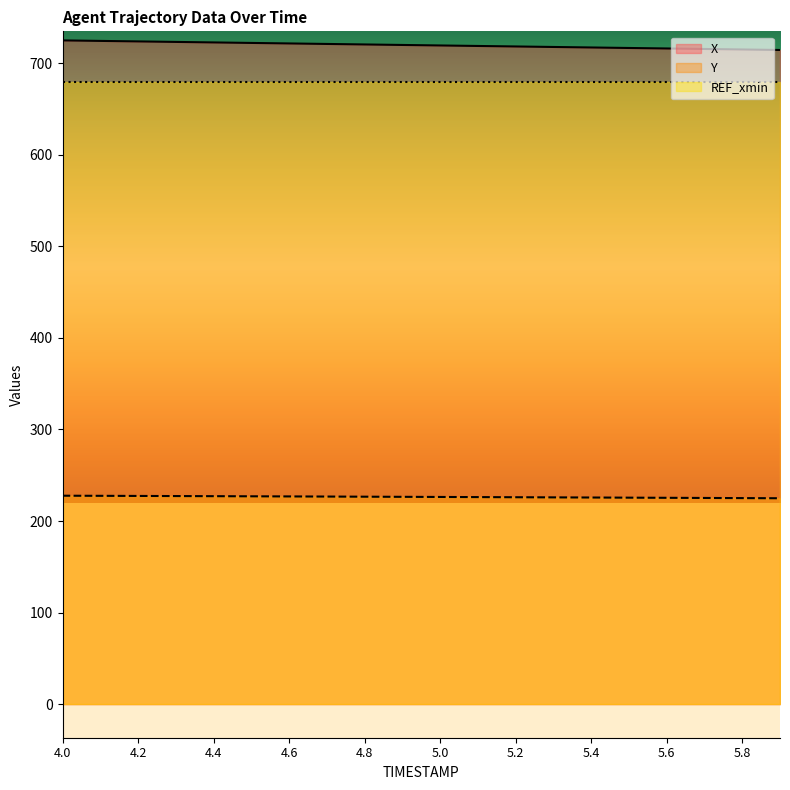

What are all the series names shown in the legend?

X, Y, REF_xmin